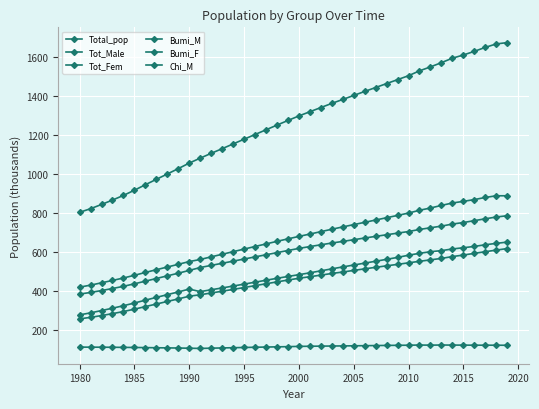

How many data points does each series have?

40